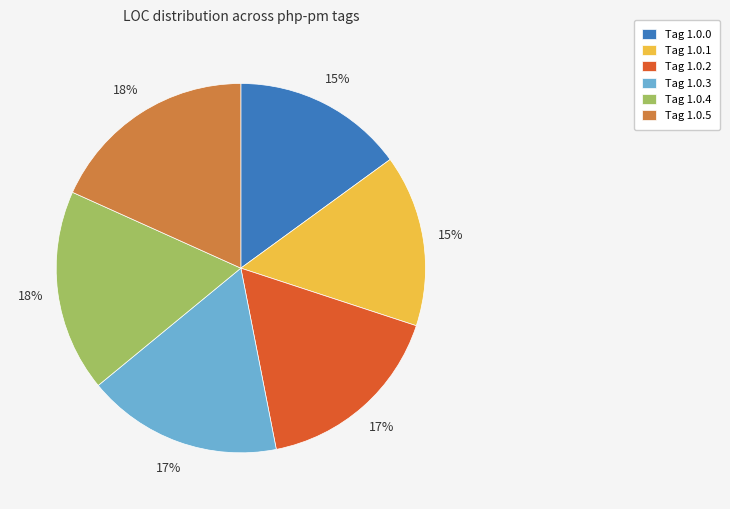

What percentage is the Tag 1.0.0 slice, to the nearest percent?

15%